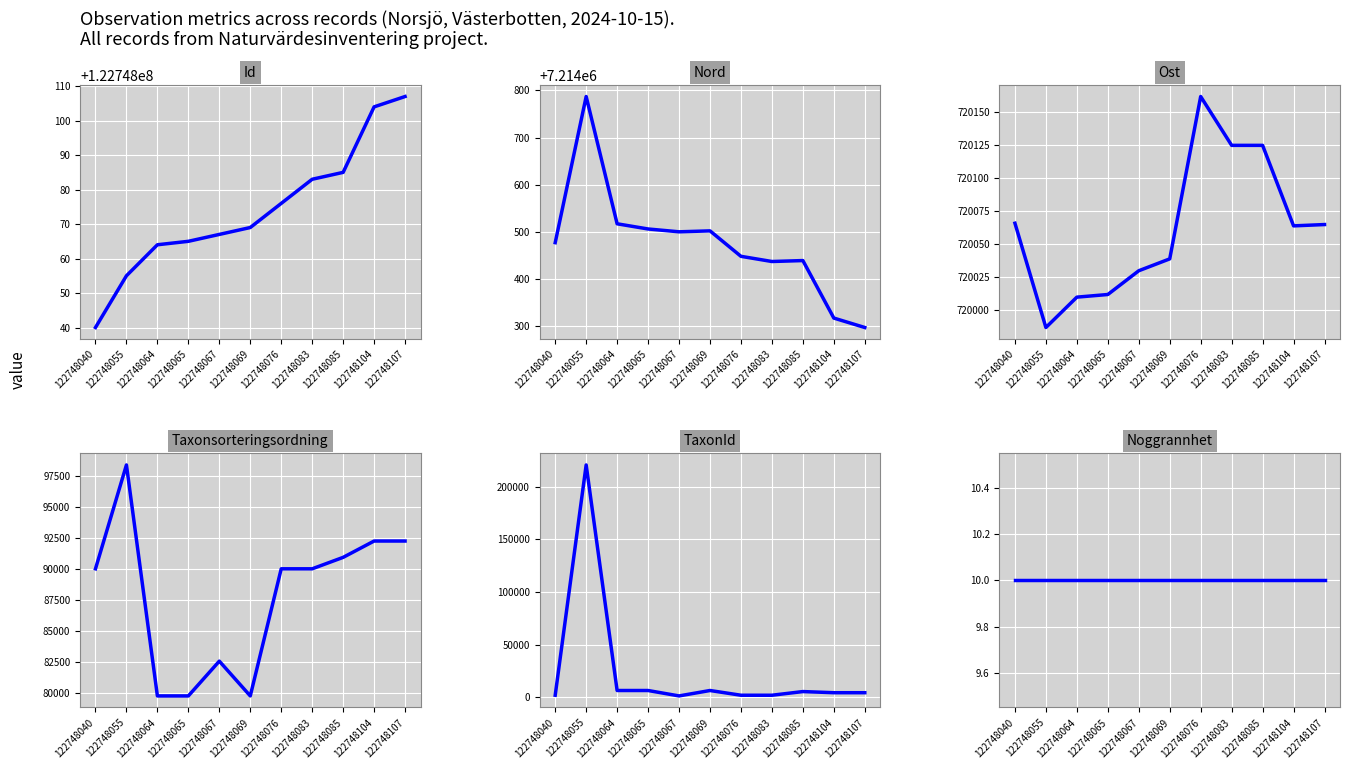

True or false: Noggrannhet and Id intersect in this chart.

False